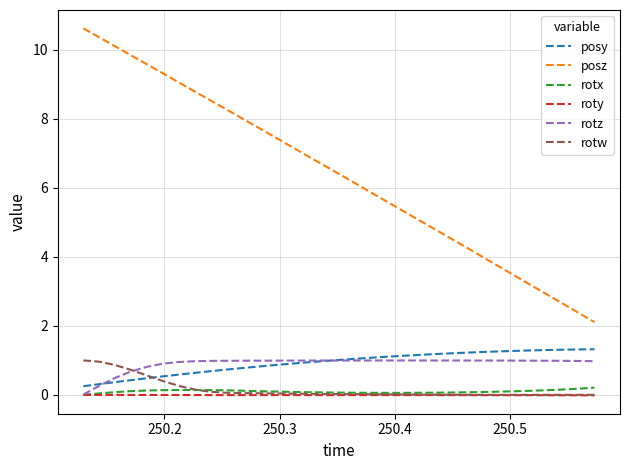

True or false: posy and rotx cross at least once.

False